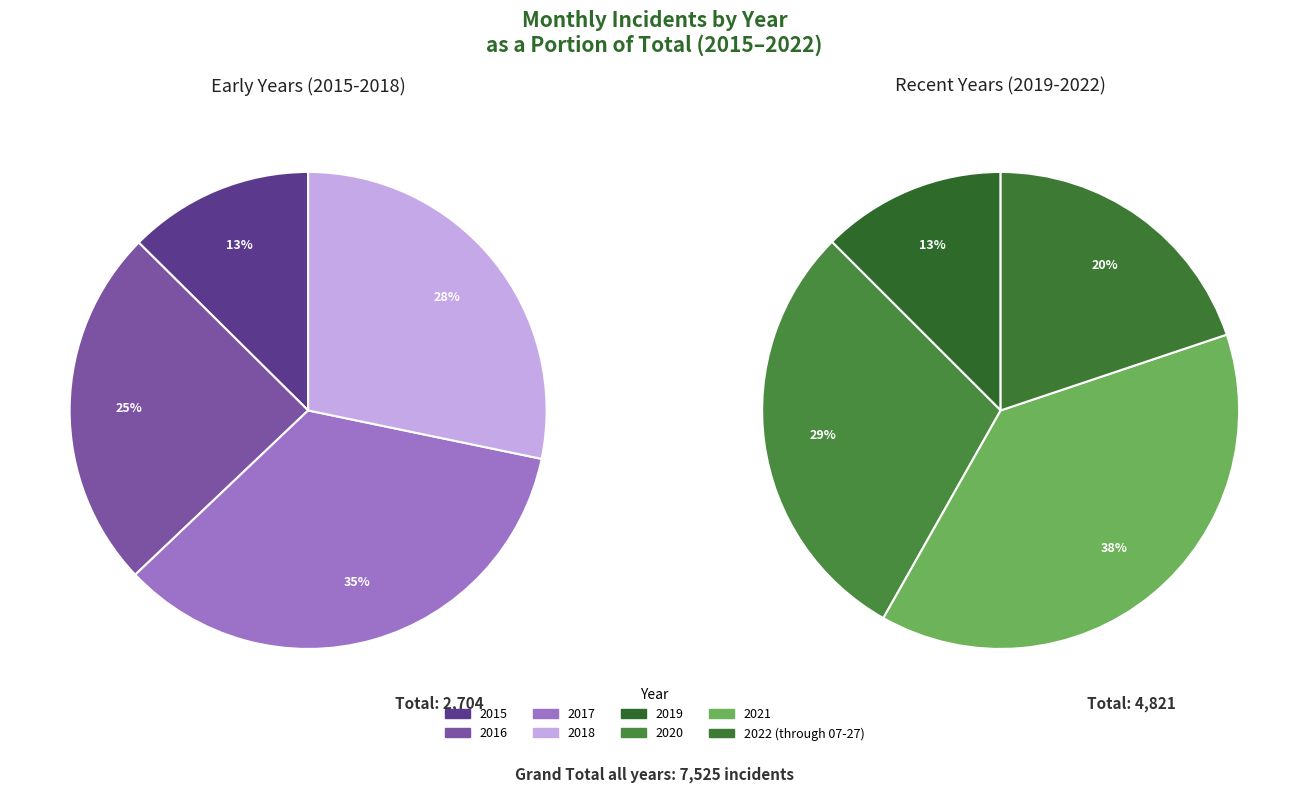

Is it true that 2017 is 1% of the pie?

False